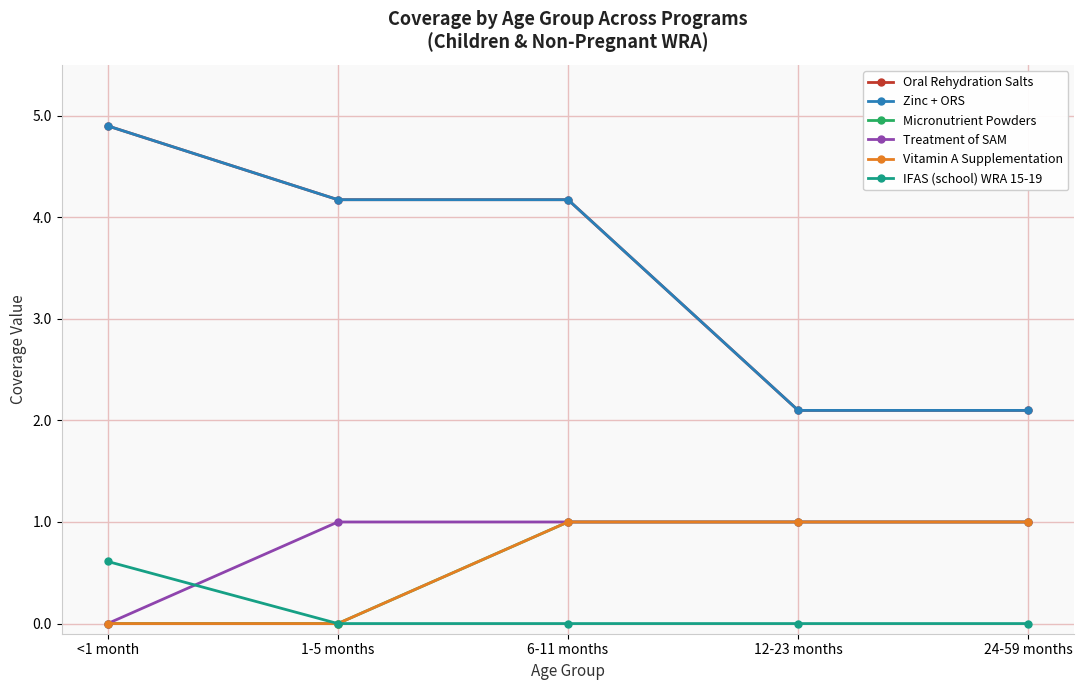

What is the total value across all series at <1 month?

10.4